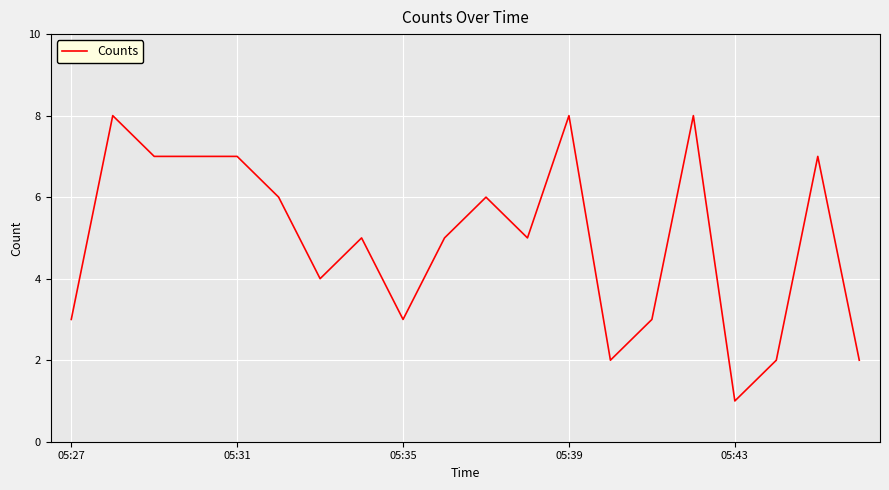

What is the difference between the second highest and second lowest values?

6